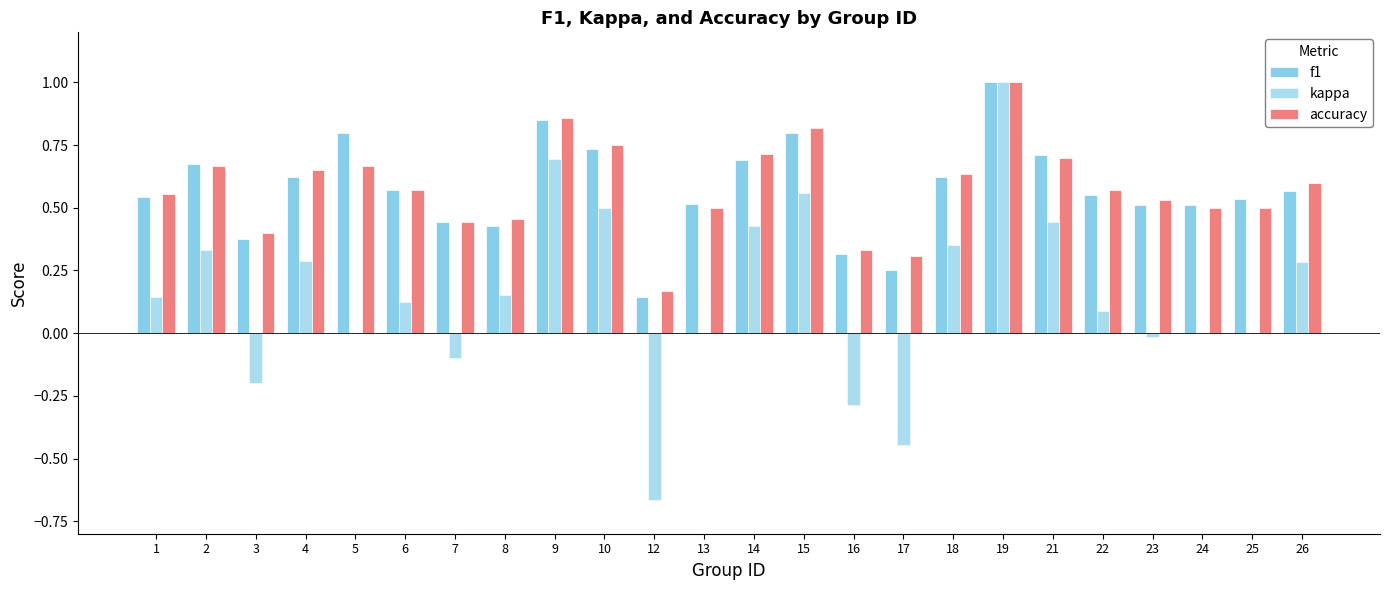

What is the value of the accuracy bar at the 24th from the left?

0.6